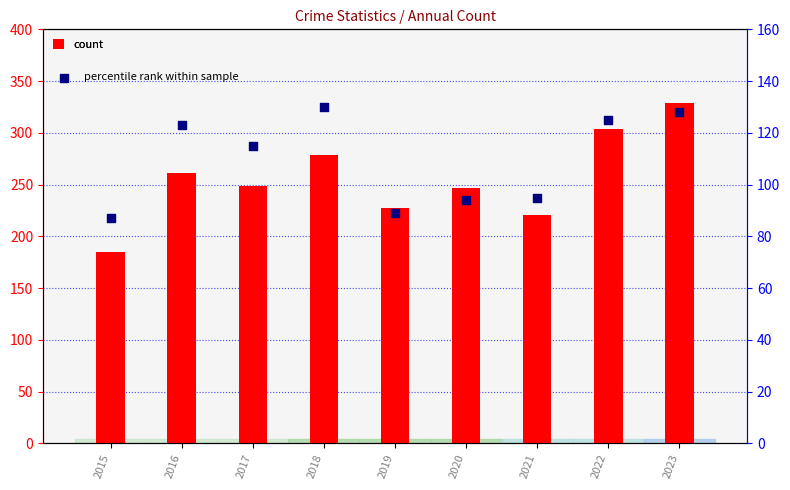

What are all the series names shown in the legend?

count, percentile rank within sample